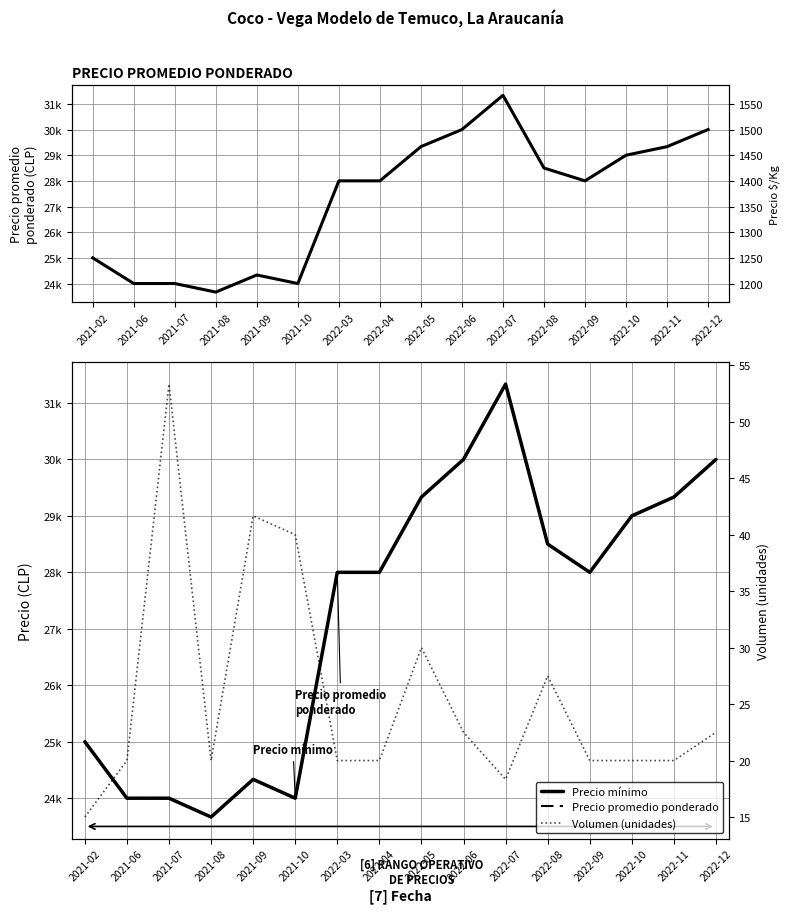

What are all the series names shown in the legend?

Precio promedio ponderado, Precio mínimo, Volumen (unidades)